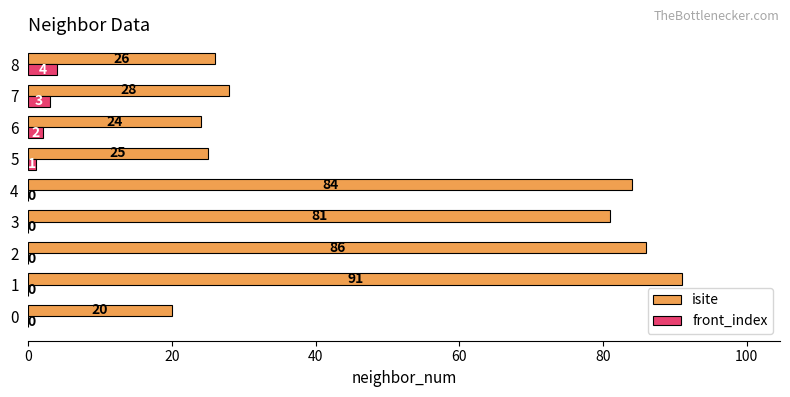

What is the sum of the front_index values at 0 and 7?

3